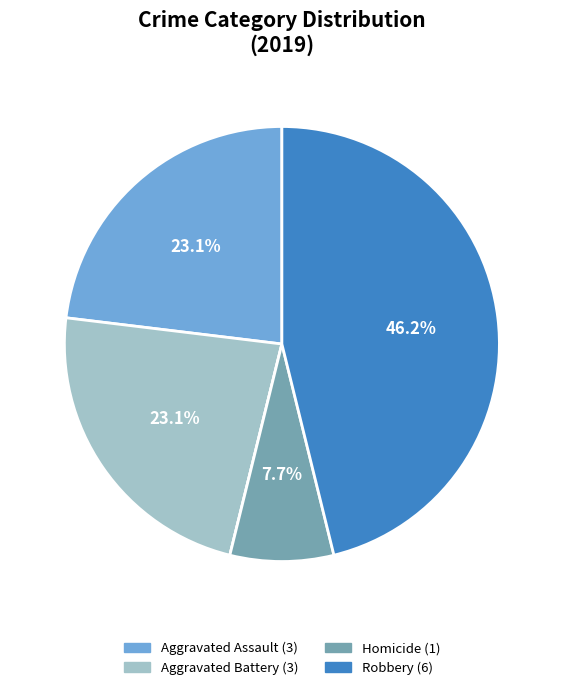

Is there any slice that represents more than half of the pie?

No